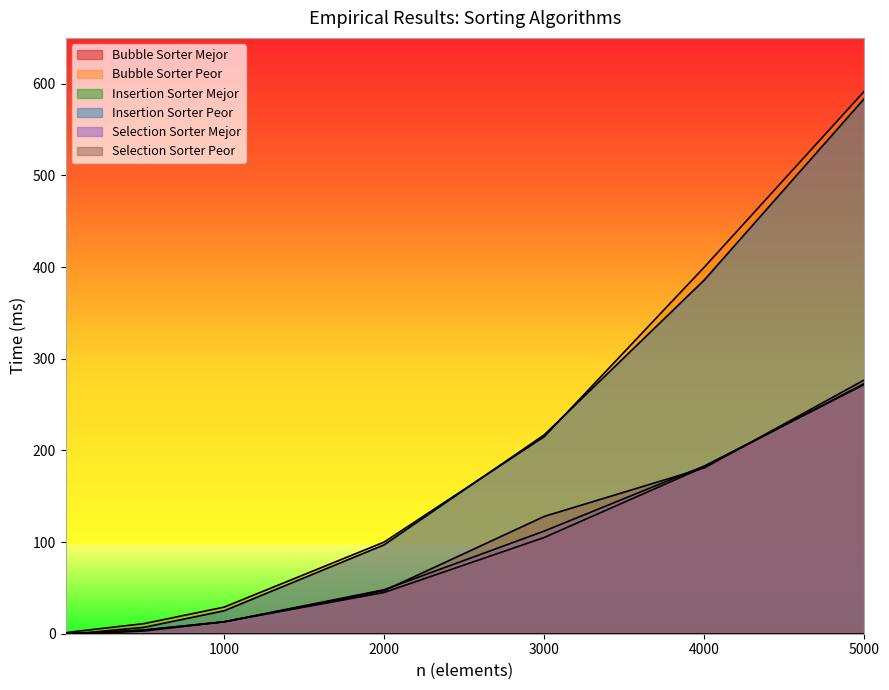

What is the value of the Selection Sorter Peor point at the 6th from the left?

13